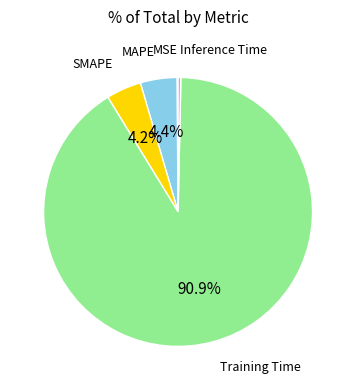

Does Training Time account for over 50% of the chart?

Yes